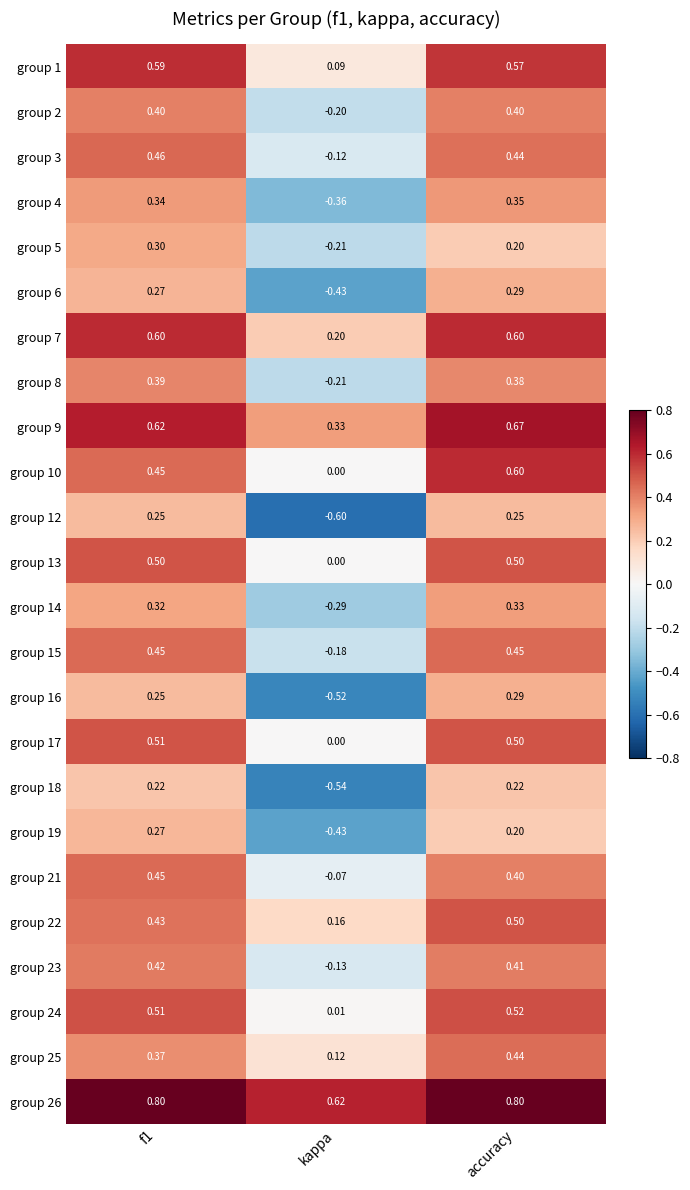

At which category is the sum across all series the highest?

accuracy